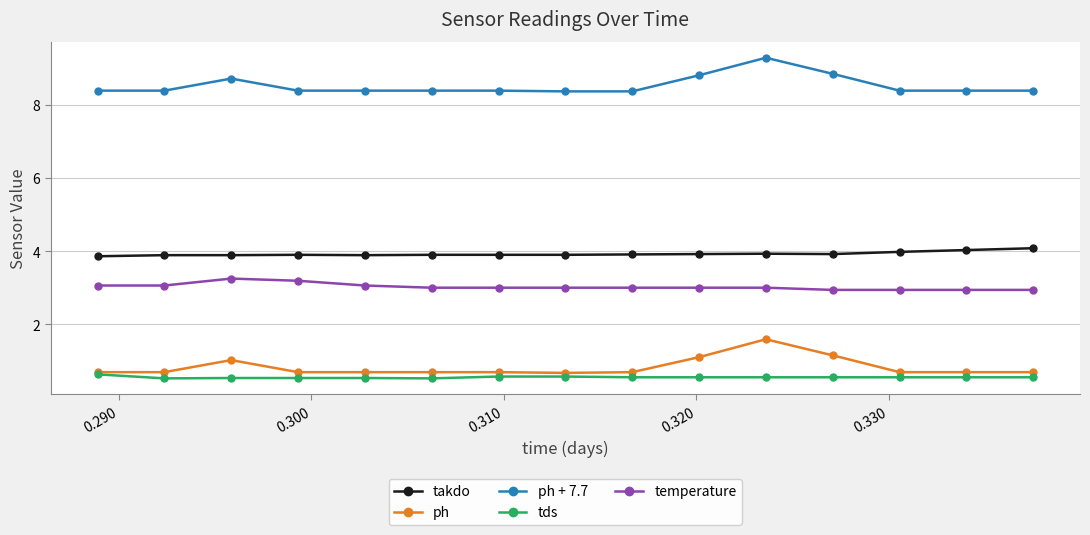

What is the value of the tds point at the 9th from the left?

0.6